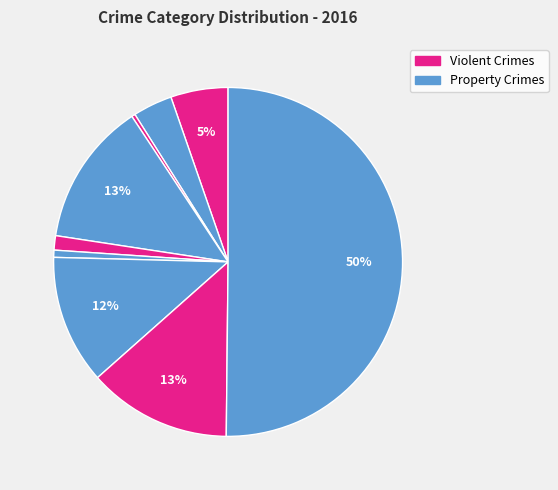

Count the number of slices in the pie.

9